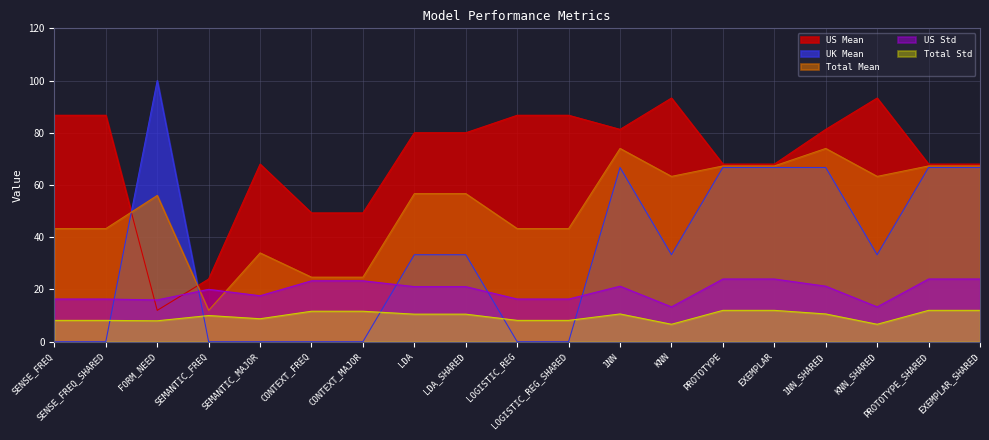

Which label corresponds to the smallest value in the chart?

SENSE_FREQ